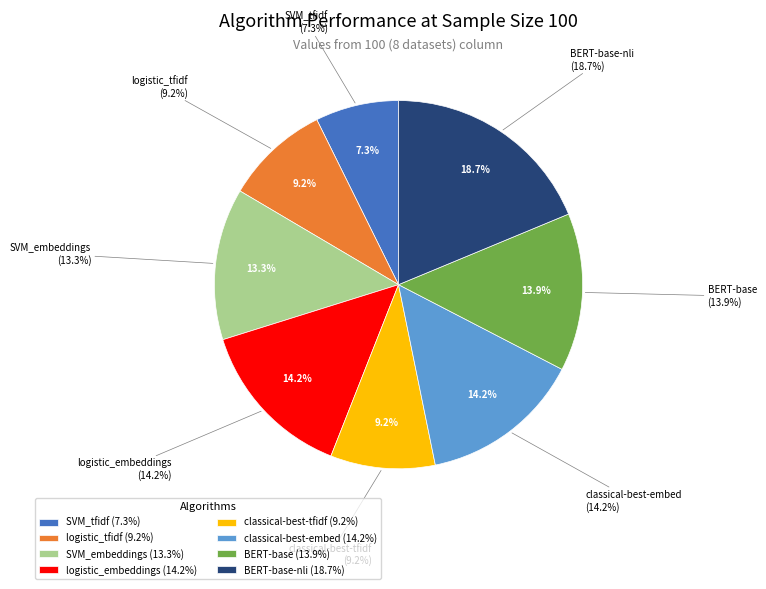

Is it true that SVM_tfidf is 14% of the pie?

False